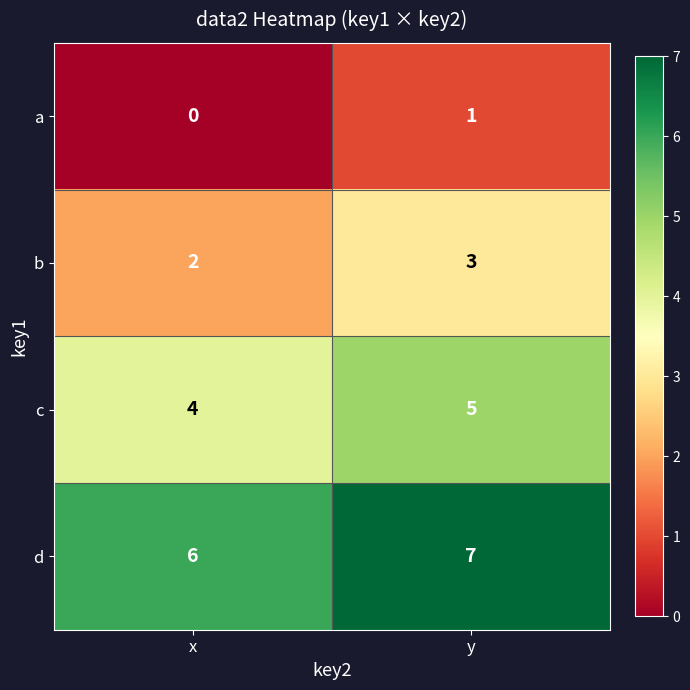

Reading left to right, what are all the values shown in this chart?

a: x=0	y=1
b: x=2	y=3
c: x=4	y=5
d: x=6	y=7